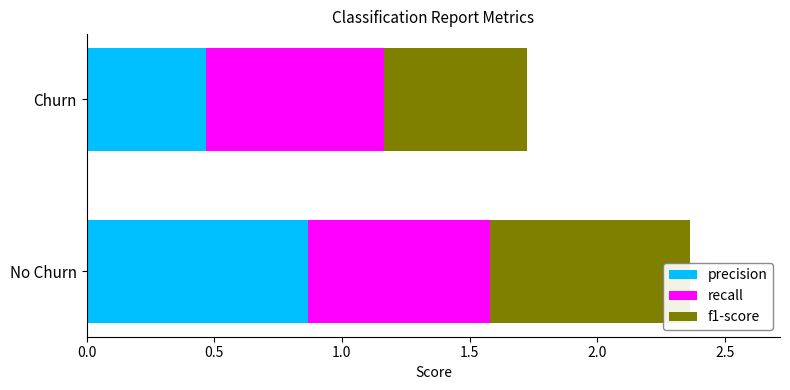

Rank the series at No Churn from lowest to highest value.

recall, f1-score, precision